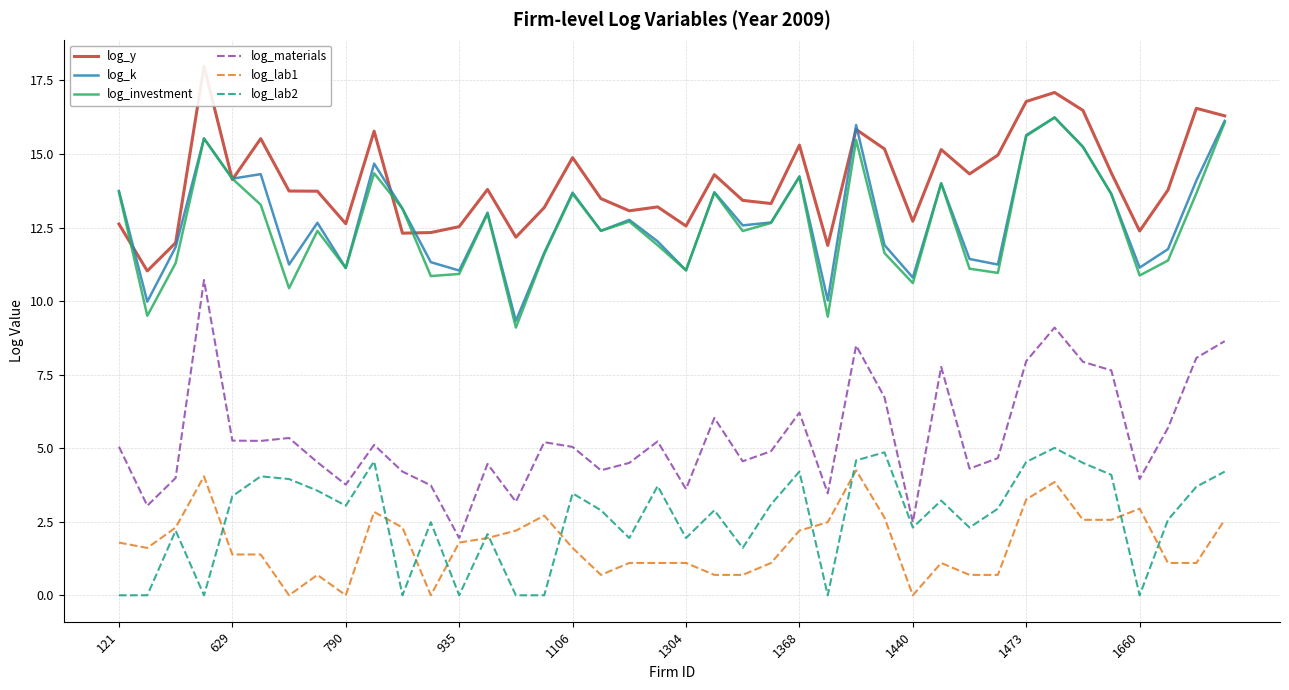

Which series changed the most between 33 and 34?

log_lab1